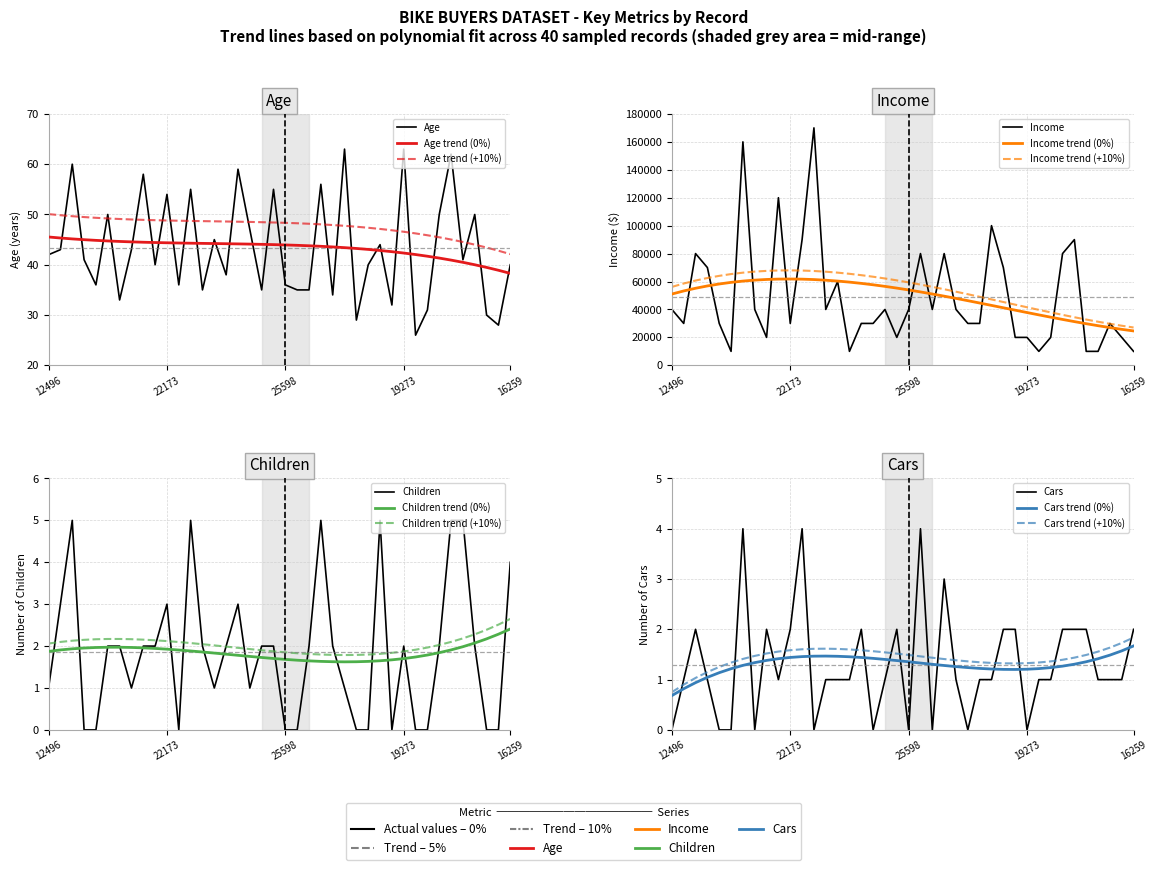

Which series has the widest spread of values?

Income